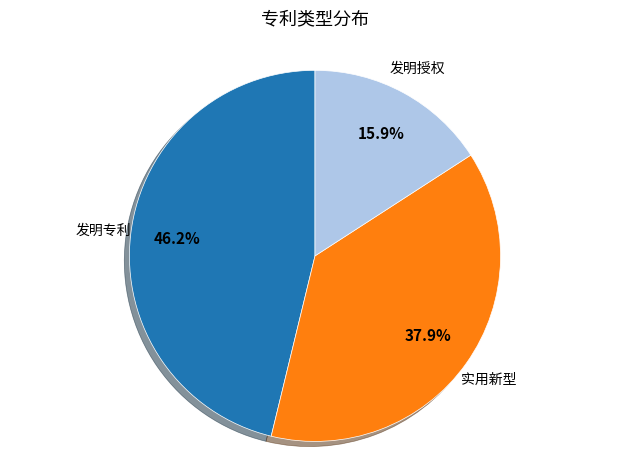

Is there any slice that represents more than half of the pie?

No